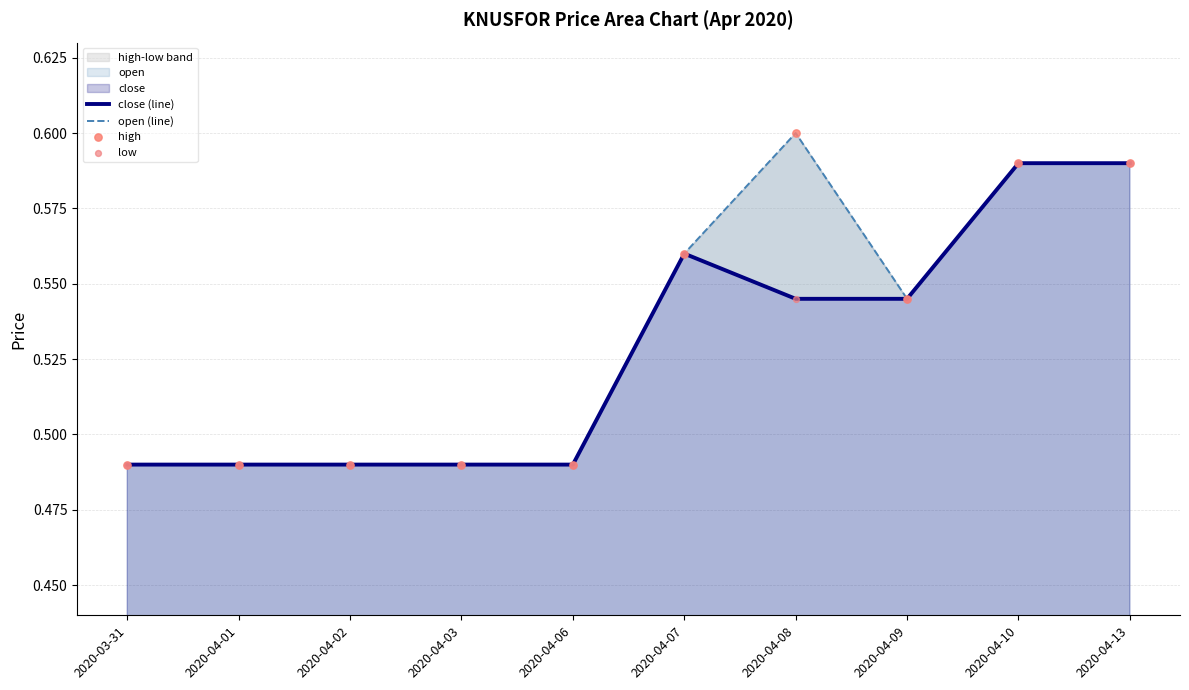

Which series reaches the maximum Y coordinate?

open (line)